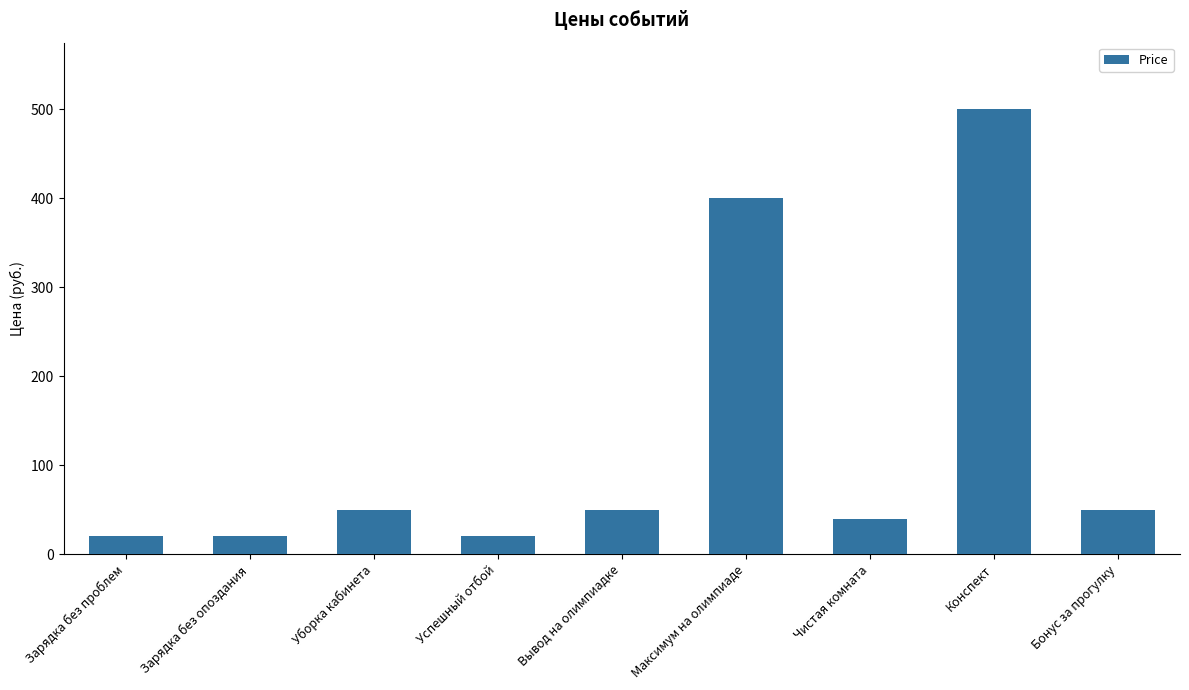

The value at Зарядка без проблем is 20. True or false?

True